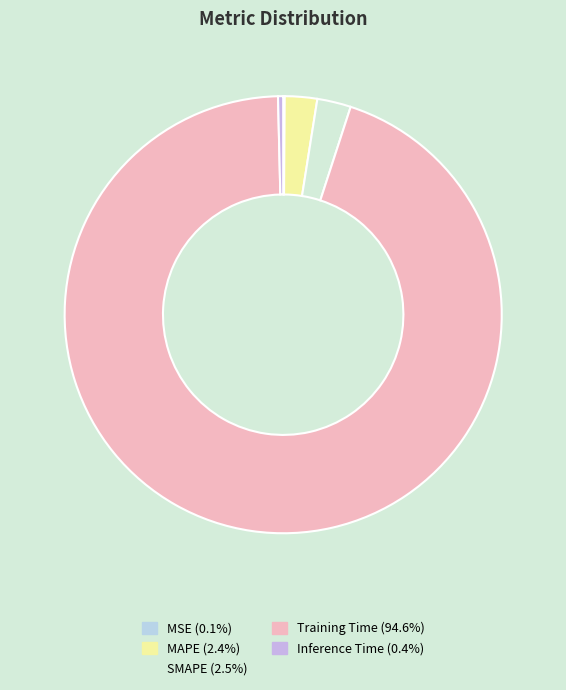

What is the smallest slice in the pie chart?

MSE